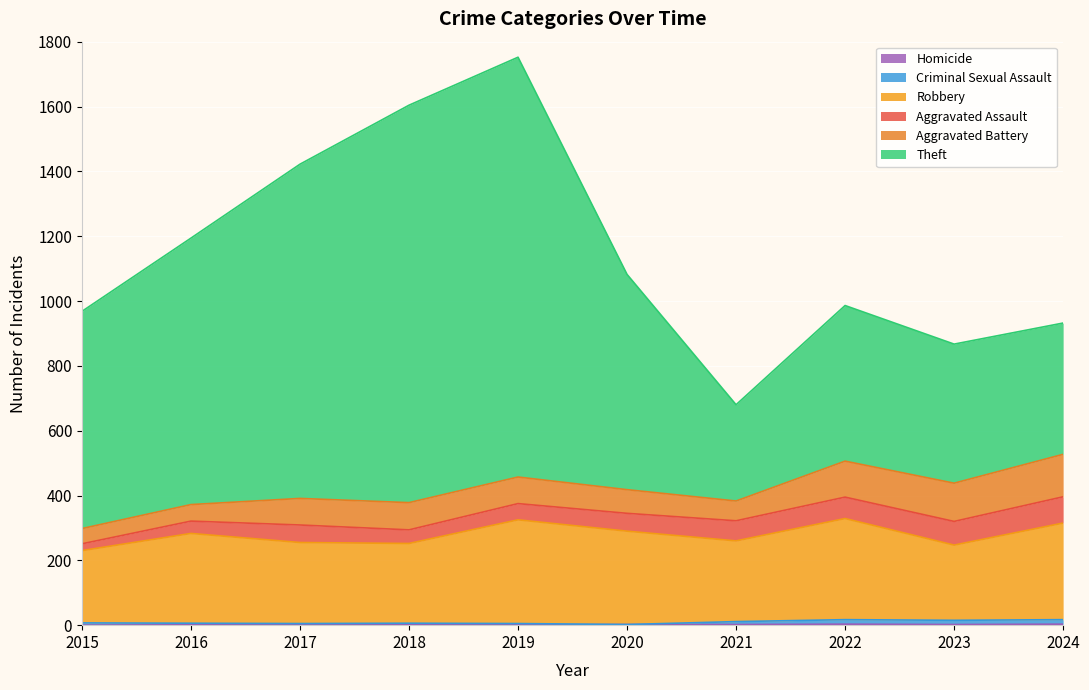

The Criminal Sexual Assault series shows 5 at 2019. True or false?

True